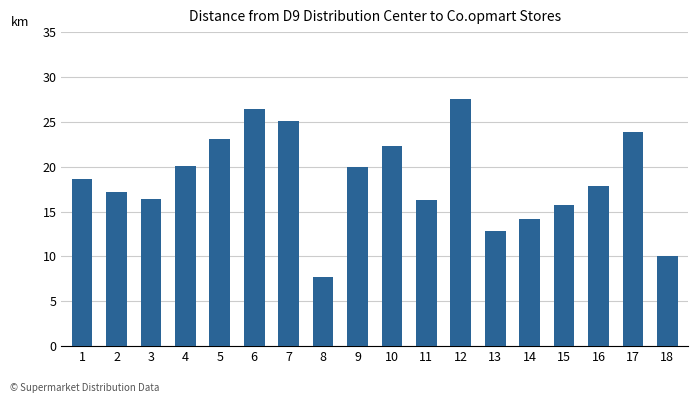

What is the value of the 16th bar from the left?

17.9